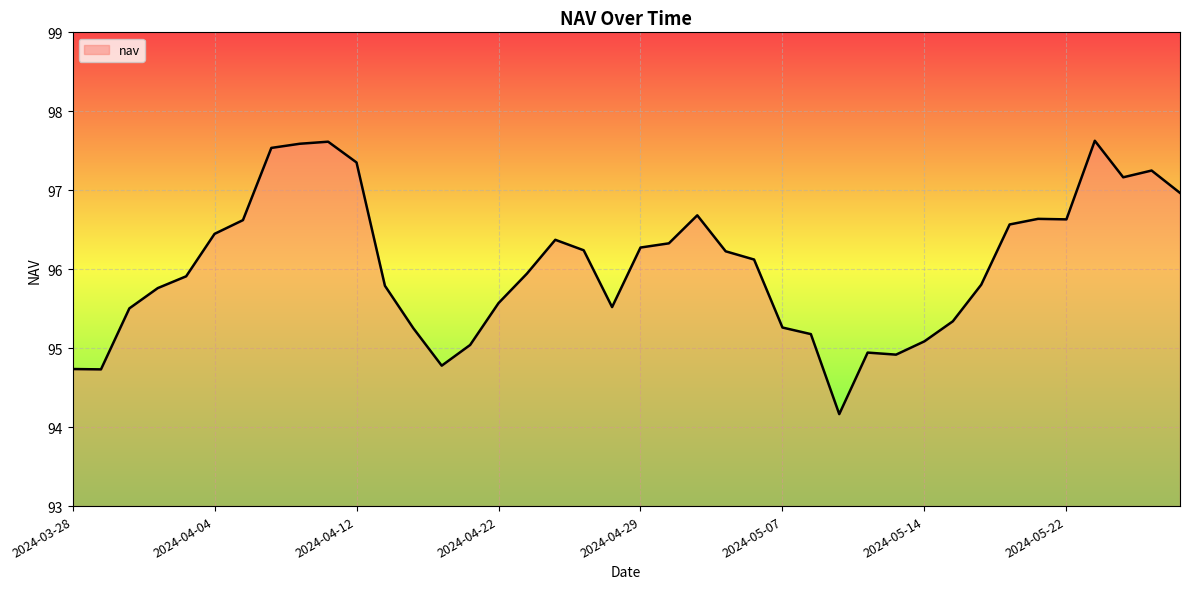

What is the difference between the maximum and minimum values?

3.5